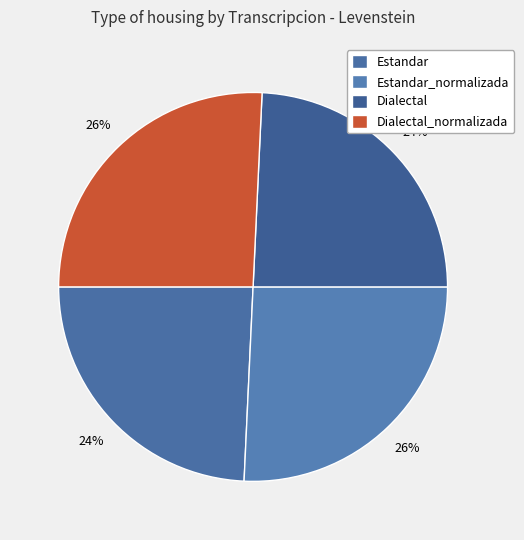

Count the number of slices in the pie.

4